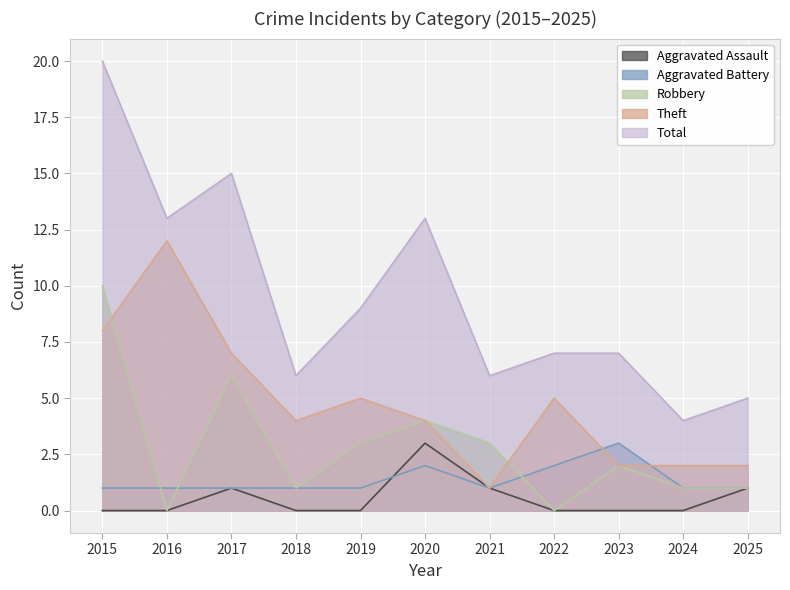

Which series has the widest spread of values?

Total